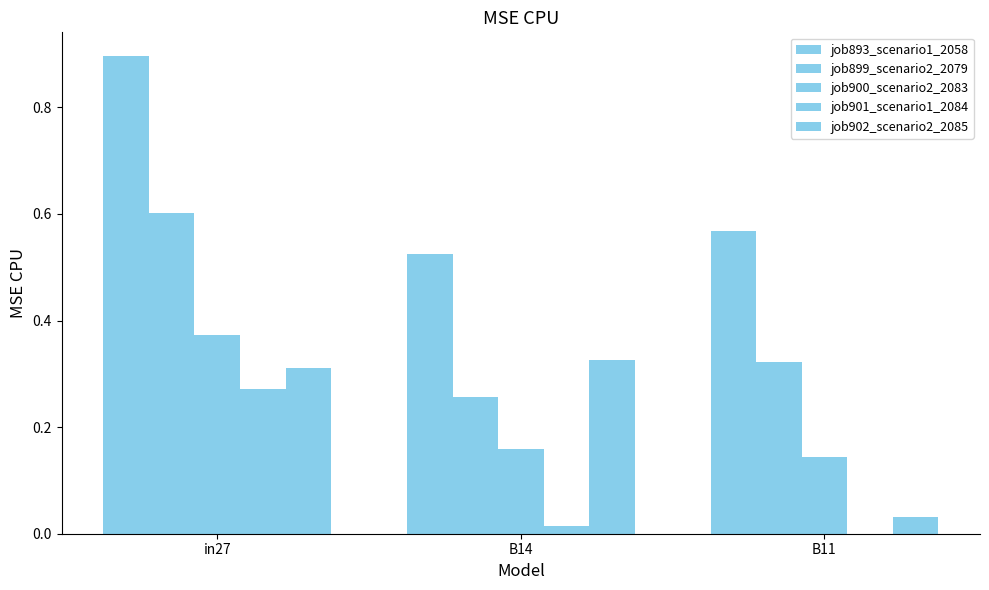

What is the sum of all job901_scenario1_2084 values?

0.3